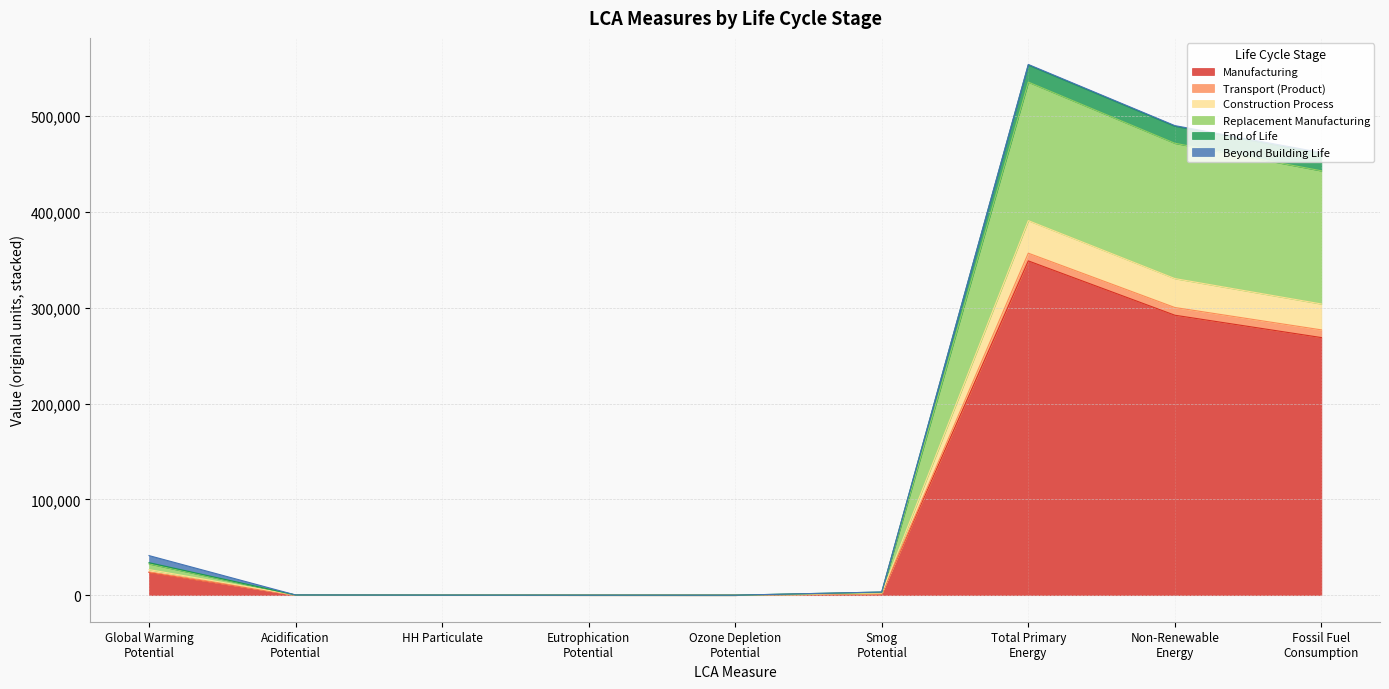

What position from the right is Total Primary
Energy?

3